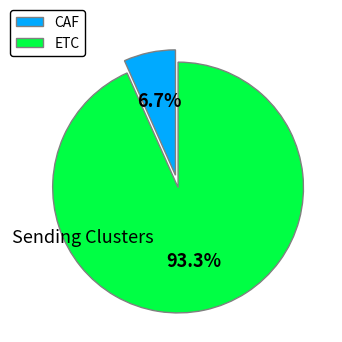

Which category has the smallest portion of the pie?

CAF